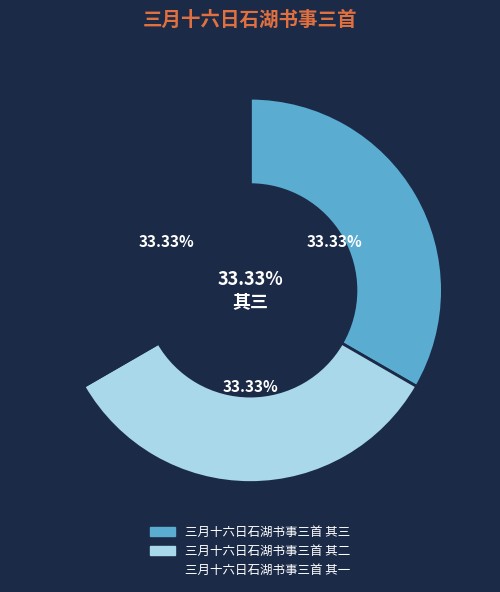

To the nearest percent, what is the average slice percentage?

33%